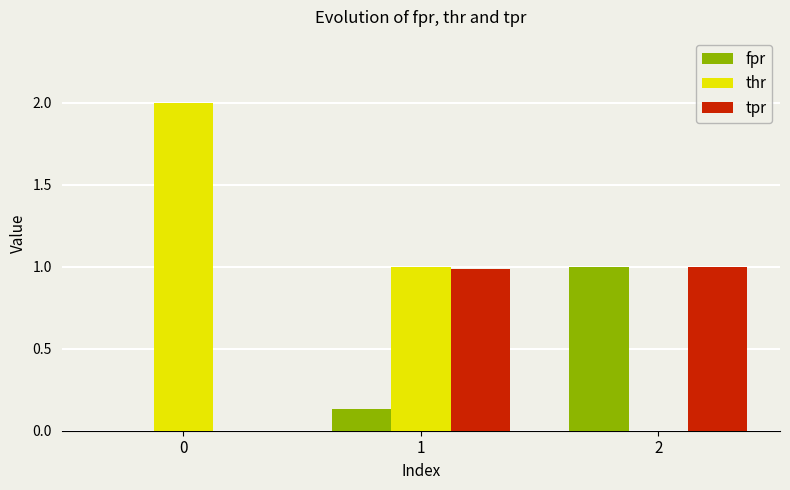

Which series changed the most between 0 and 2?

thr